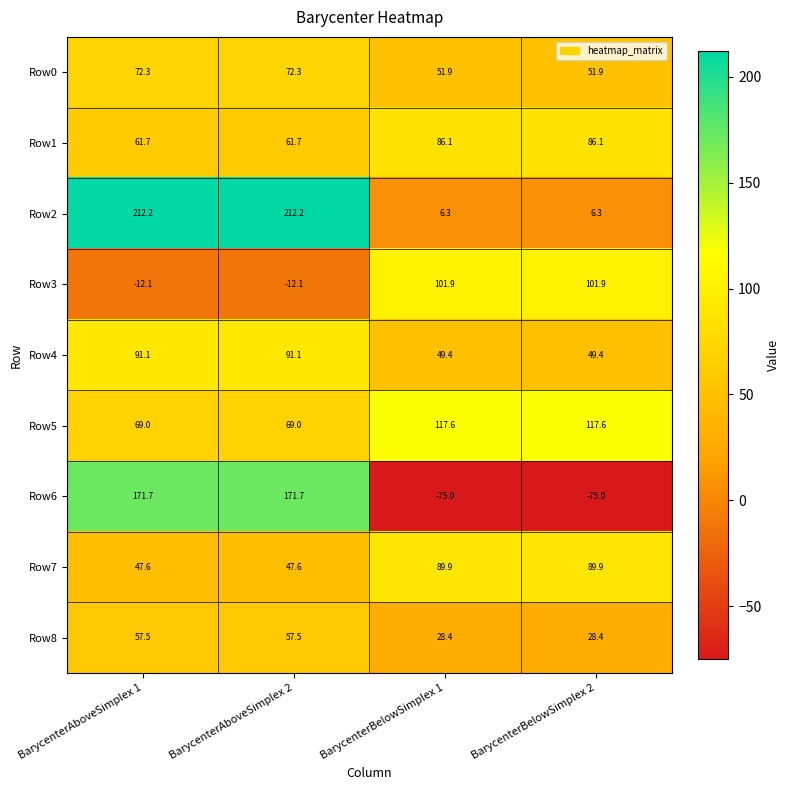

What is the difference between the second highest and second lowest values in the Row1 series?

24.4